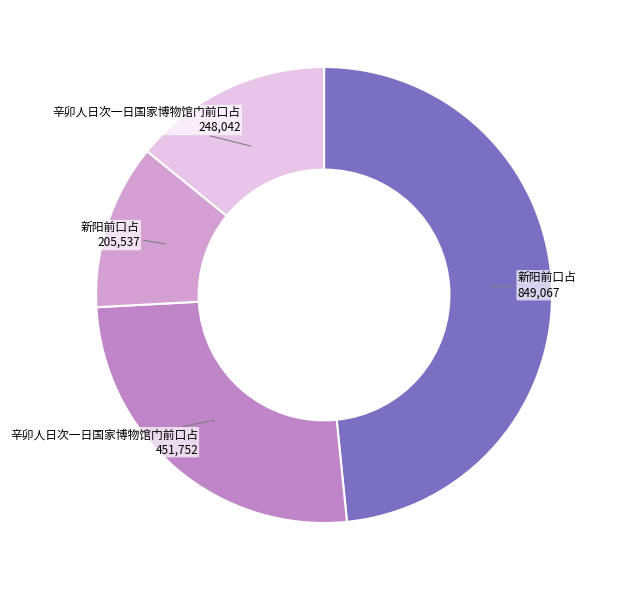

Rank the categories by value from lowest to highest.

新阳前口占 (205537), 辛卯人日次一日国家博物馆门前口占 (248042), 辛卯人日次一日国家博物馆门前口占 (451752), 新阳前口占 (849067)